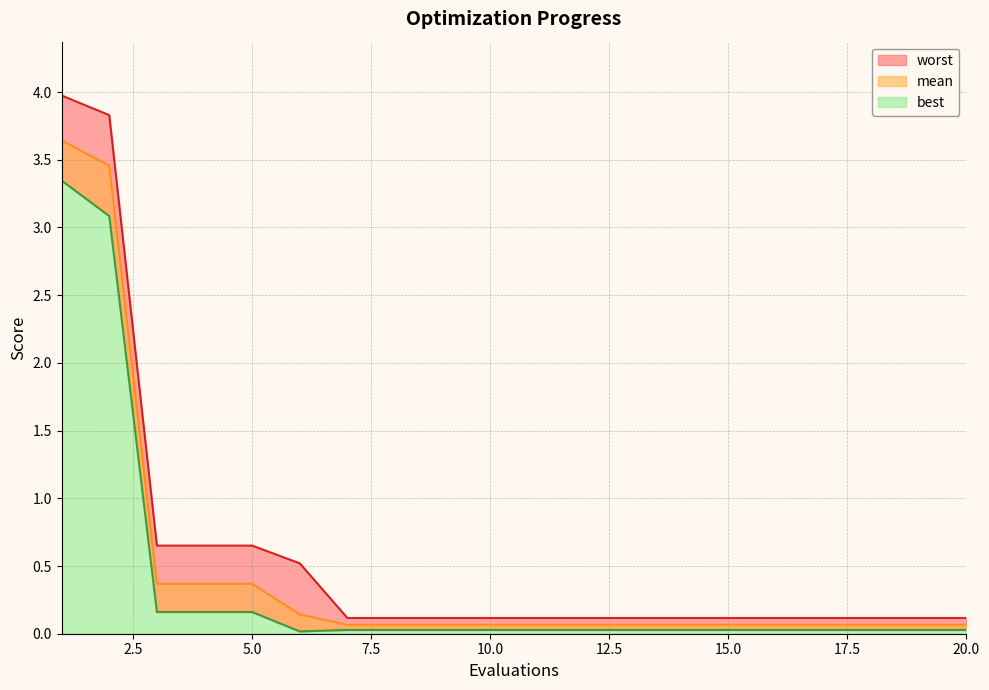

At which label is best closest to 1?

3